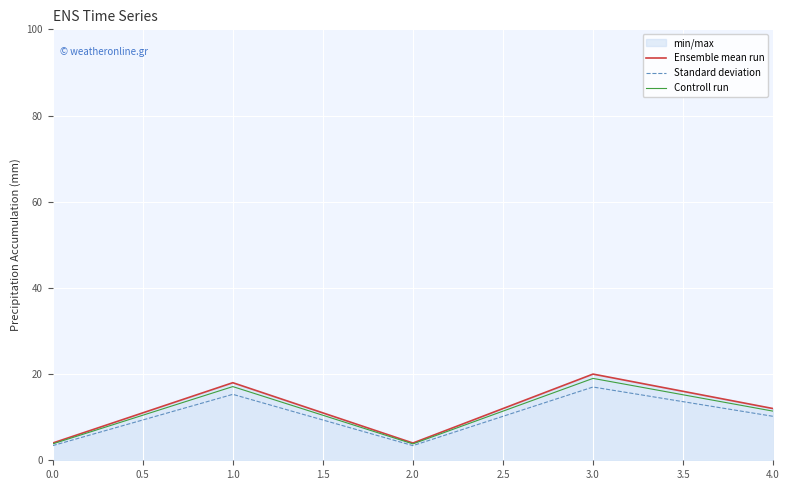

Where does the Controll run series first go above 11?

1.0